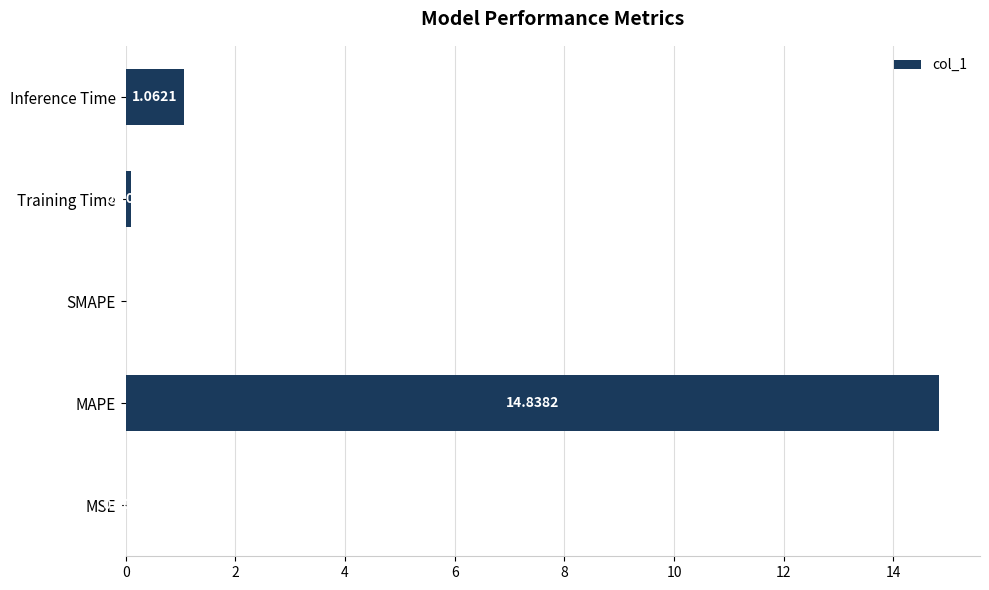

What is the sum of all values?

16.0